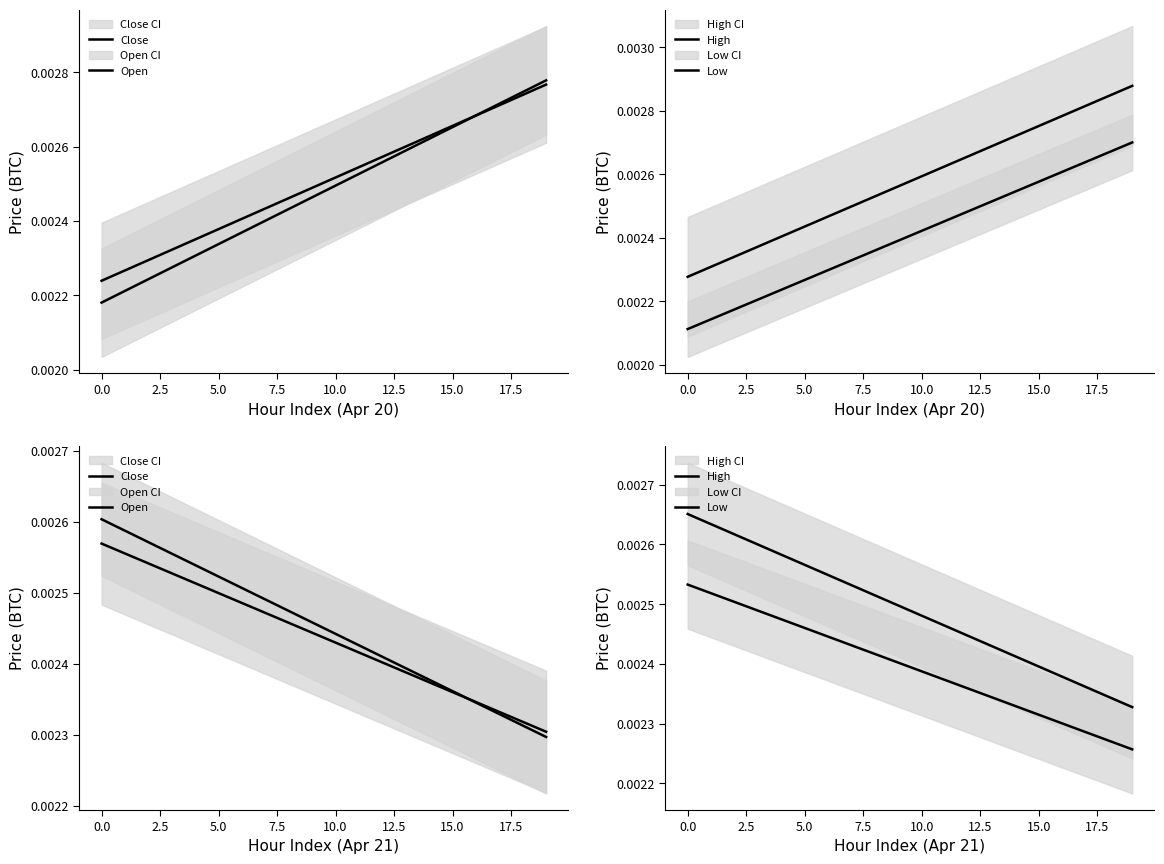

List the series in order of their peak value, highest first.

High, Open, Close, Low